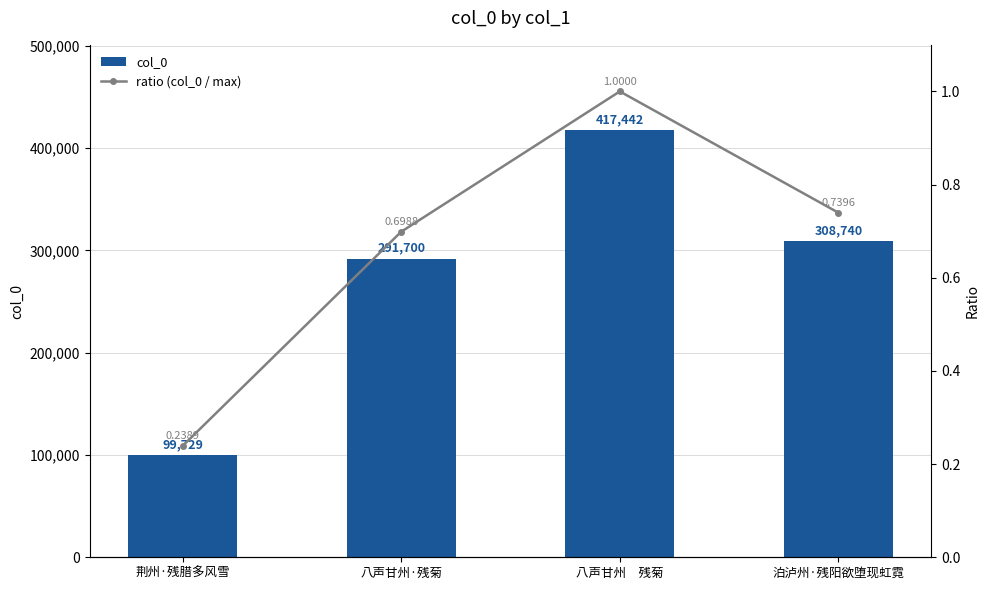

Count the number of data series in this chart.

2